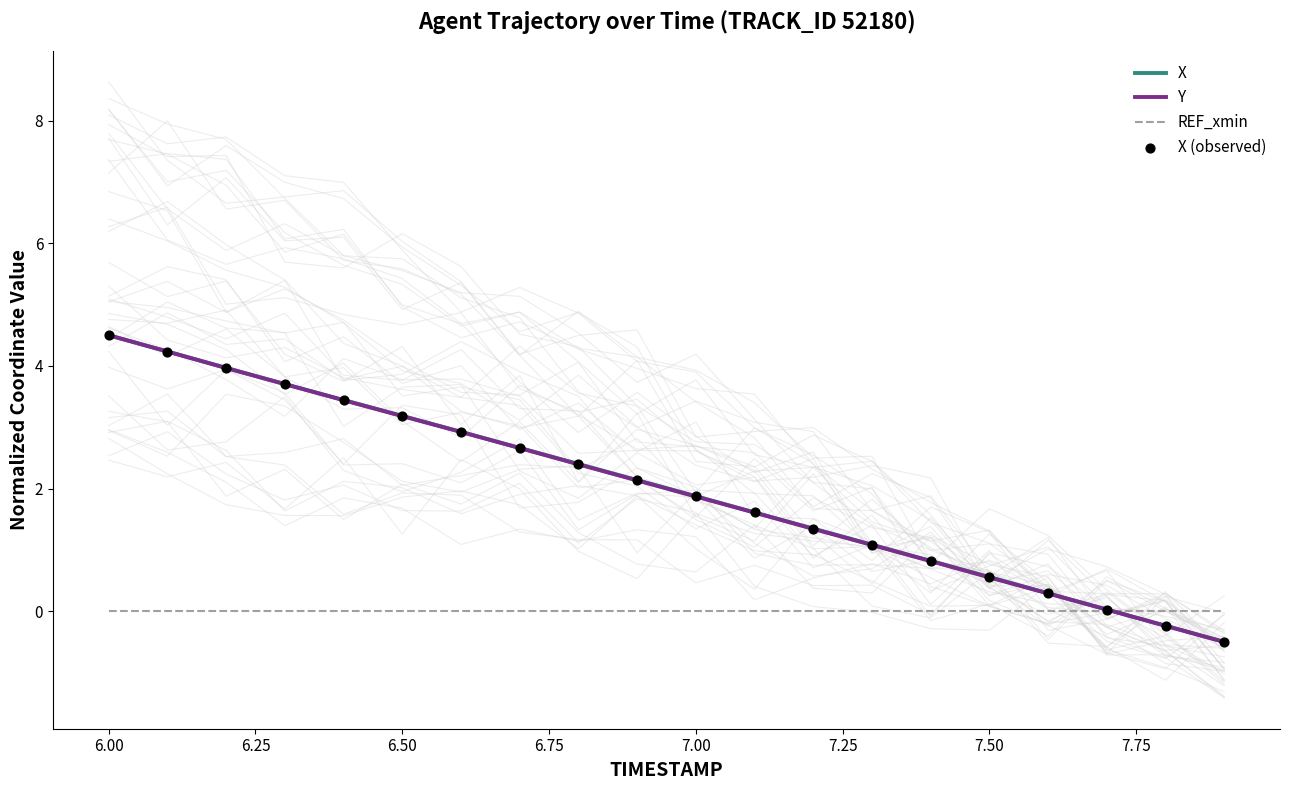

Which series contains the highest Y value?

X